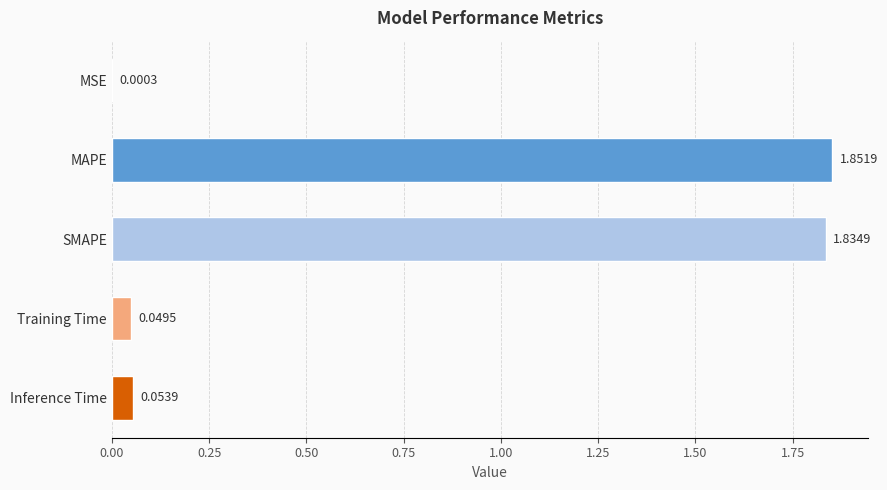

At which label is the value closest to 0?

MSE